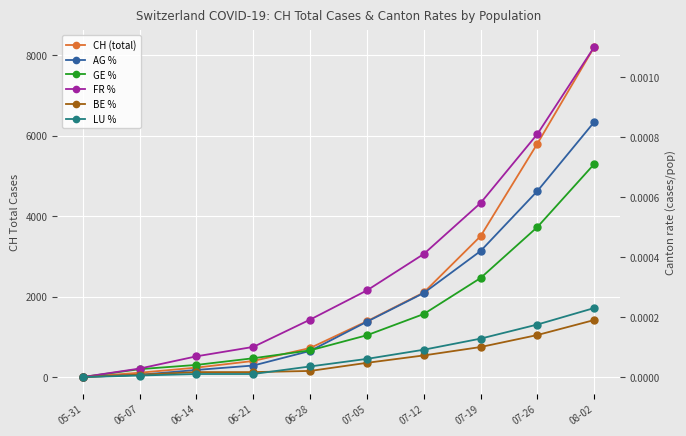

Rank the series by their maximum value, from lowest to highest.

BE %, LU %, GE %, AG %, FR %, CH (total)